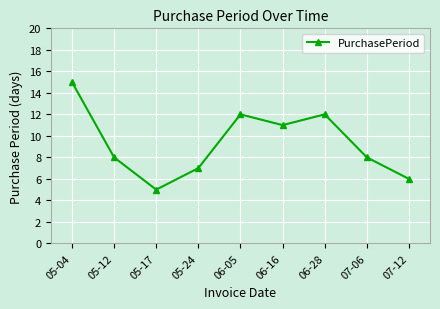

Reading left to right, what are all the values shown in this chart?

15	8	5	7	12	11	12	8	6